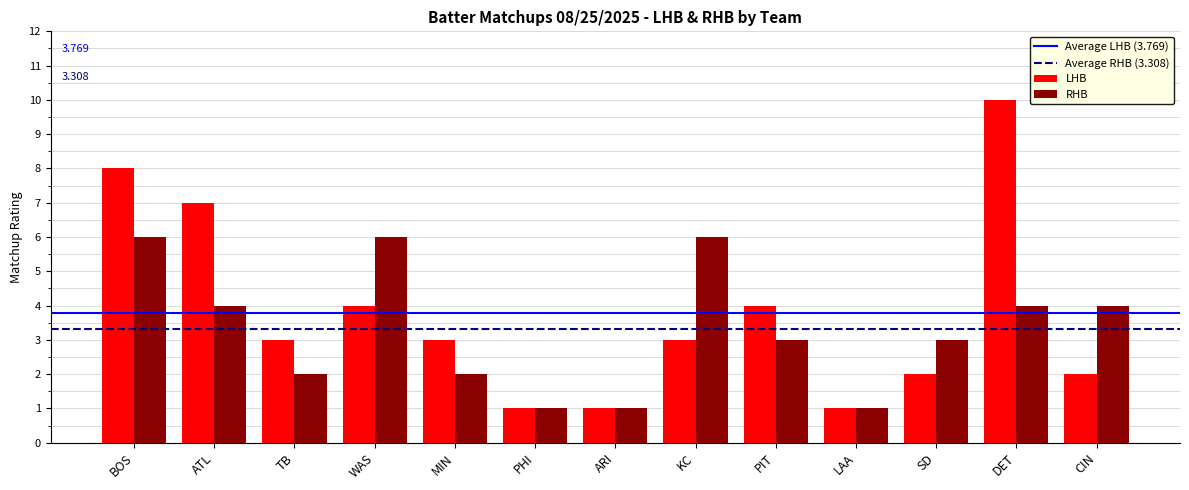

At ATL, list the series in order from smallest to largest.

RHB, LHB